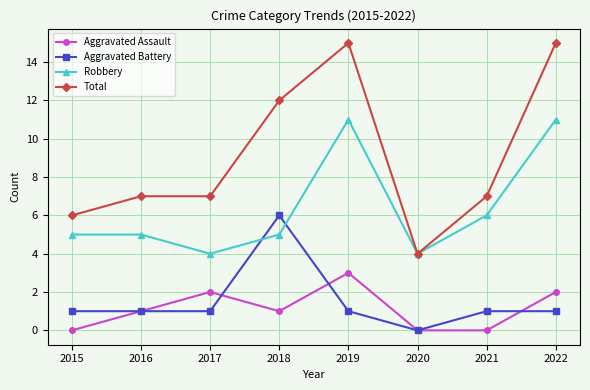

At how many categories does at least one series exceed 2?

8